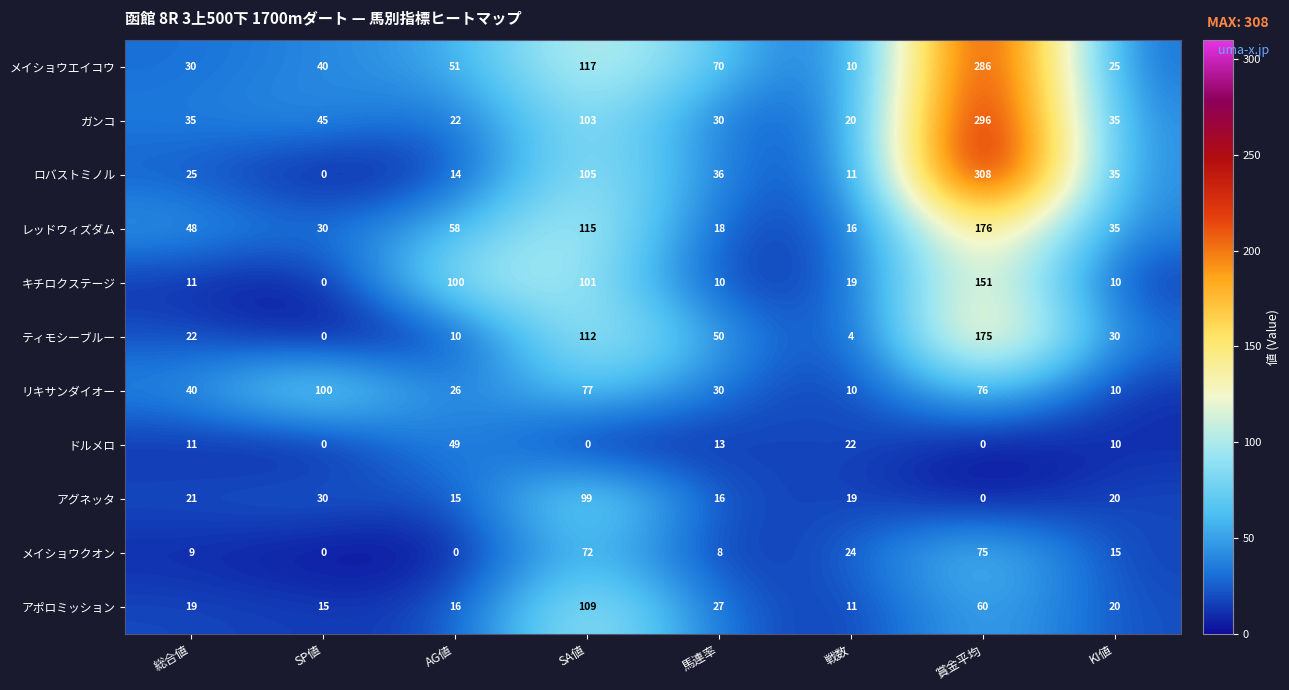

Rank the series by their maximum value, from highest to lowest.

ロバストミノル, ガンコ, メイショウエイコウ, レッドウィズダム, ティモシーブルー, キチロクステージ, アポロミッション, リキサンダイオー, アグネッタ, メイショウクオン, ドルメロ